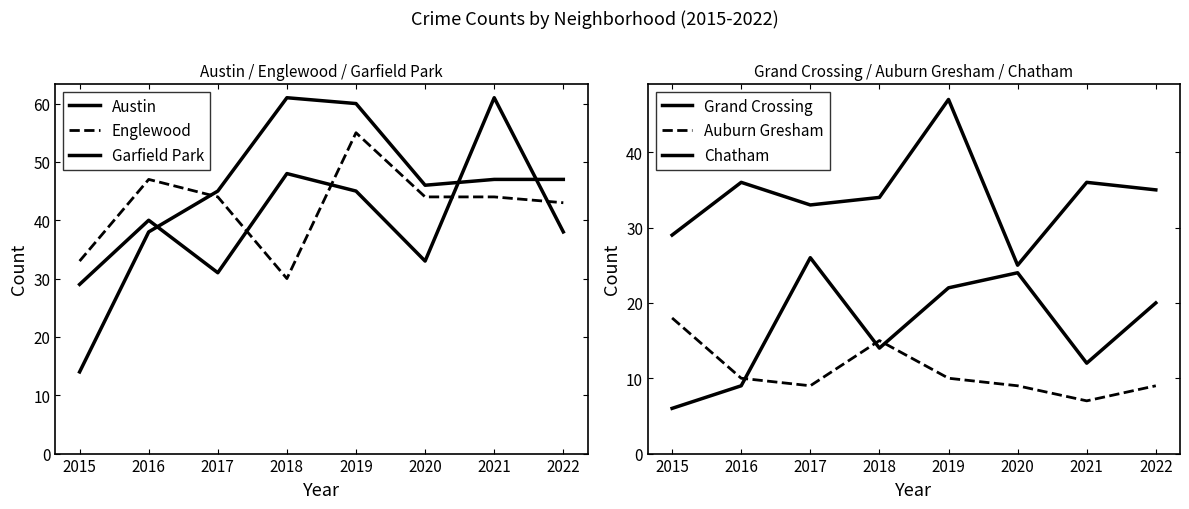

At which label does Englewood reach its peak?

2019